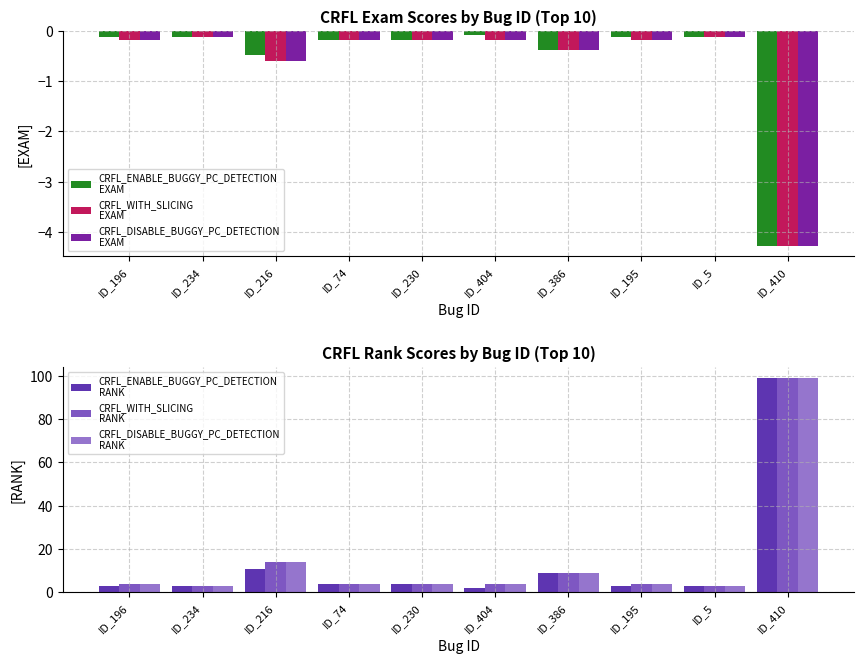

Reading right to left, what are all the values shown in this chart?

CRFL_ENABLE_BUGGY_PC_DETECTION
EXAM: -4.3	-0.1	-0.1	-0.4	-0.1	-0.2	-0.2	-0.5	-0.1	-0.1
CRFL_WITH_SLICING
EXAM: -4.3	-0.1	-0.2	-0.4	-0.2	-0.2	-0.2	-0.6	-0.1	-0.2
CRFL_DISABLE_BUGGY_PC_DETECTION
EXAM: -4.3	-0.1	-0.2	-0.4	-0.2	-0.2	-0.2	-0.6	-0.1	-0.2
CRFL_ENABLE_BUGGY_PC_DETECTION
RANK: 99.0	3.0	3.0	9.0	2.0	4.0	4.0	11.0	3.0	3.0
CRFL_WITH_SLICING
RANK: 99.0	3.0	4.0	9.0	4.0	4.0	4.0	14.0	3.0	4.0
CRFL_DISABLE_BUGGY_PC_DETECTION
RANK: 99.0	3.0	4.0	9.0	4.0	4.0	4.0	14.0	3.0	4.0